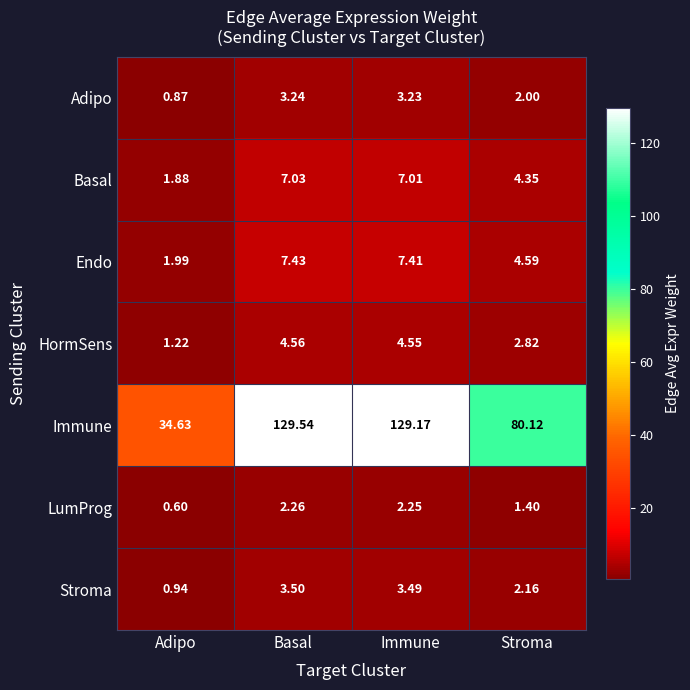

Rank the series at Adipo from lowest to highest value.

LumProg, Adipo, Stroma, HormSens, Basal, Endo, Immune